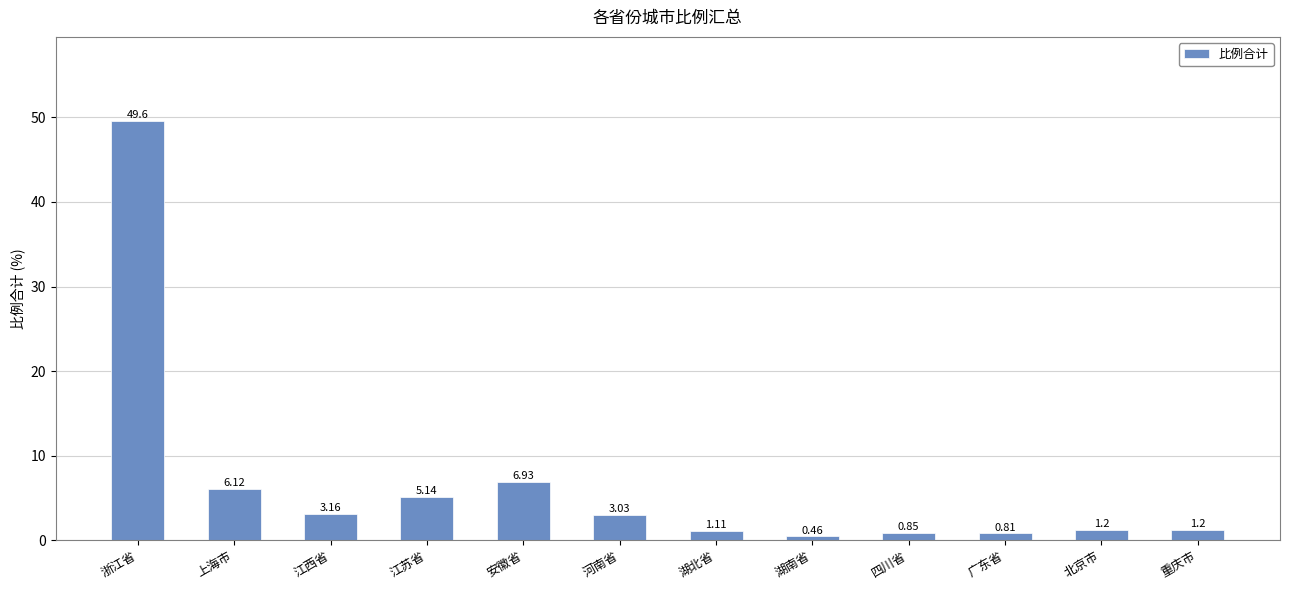

What is the change in value from 江苏省 to 湖北省?

-4.0